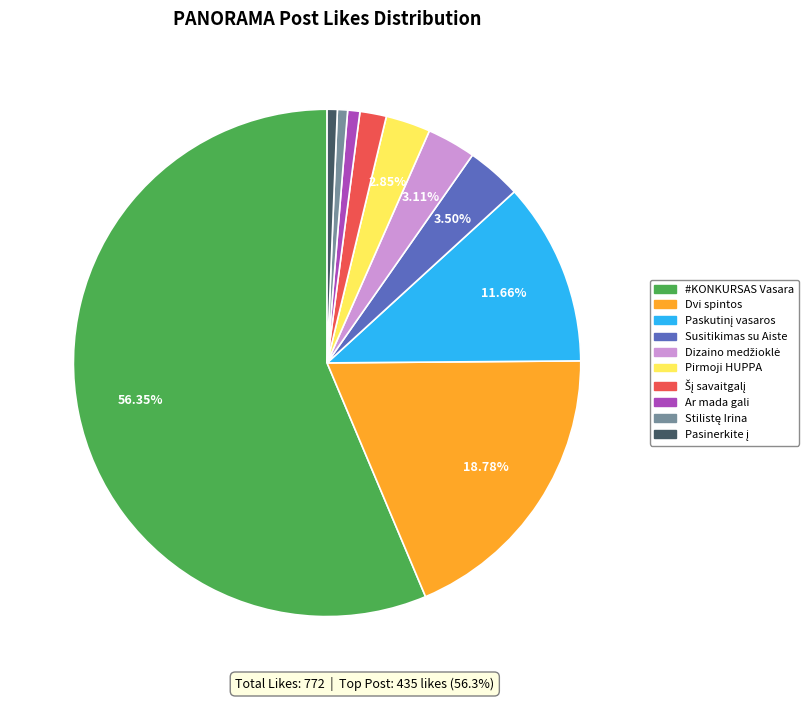

Count the number of slices in the pie.

10